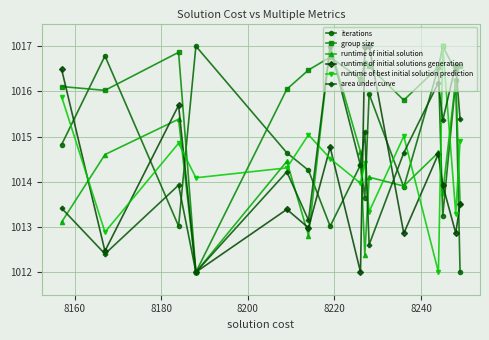

Which series has the largest total across all categories?

group size